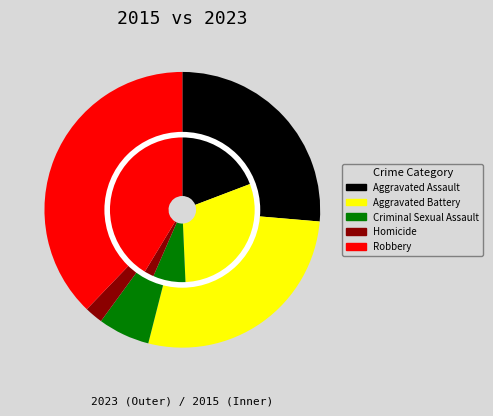

What percentage is the values_2015 slice, to the nearest percent?

26%